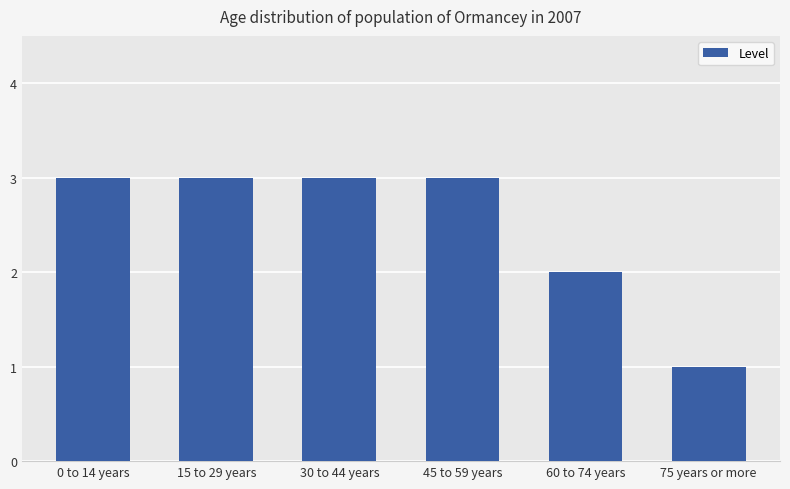

Reading right to left, list all the values displayed in this chart.

1	2	3	3	3	3